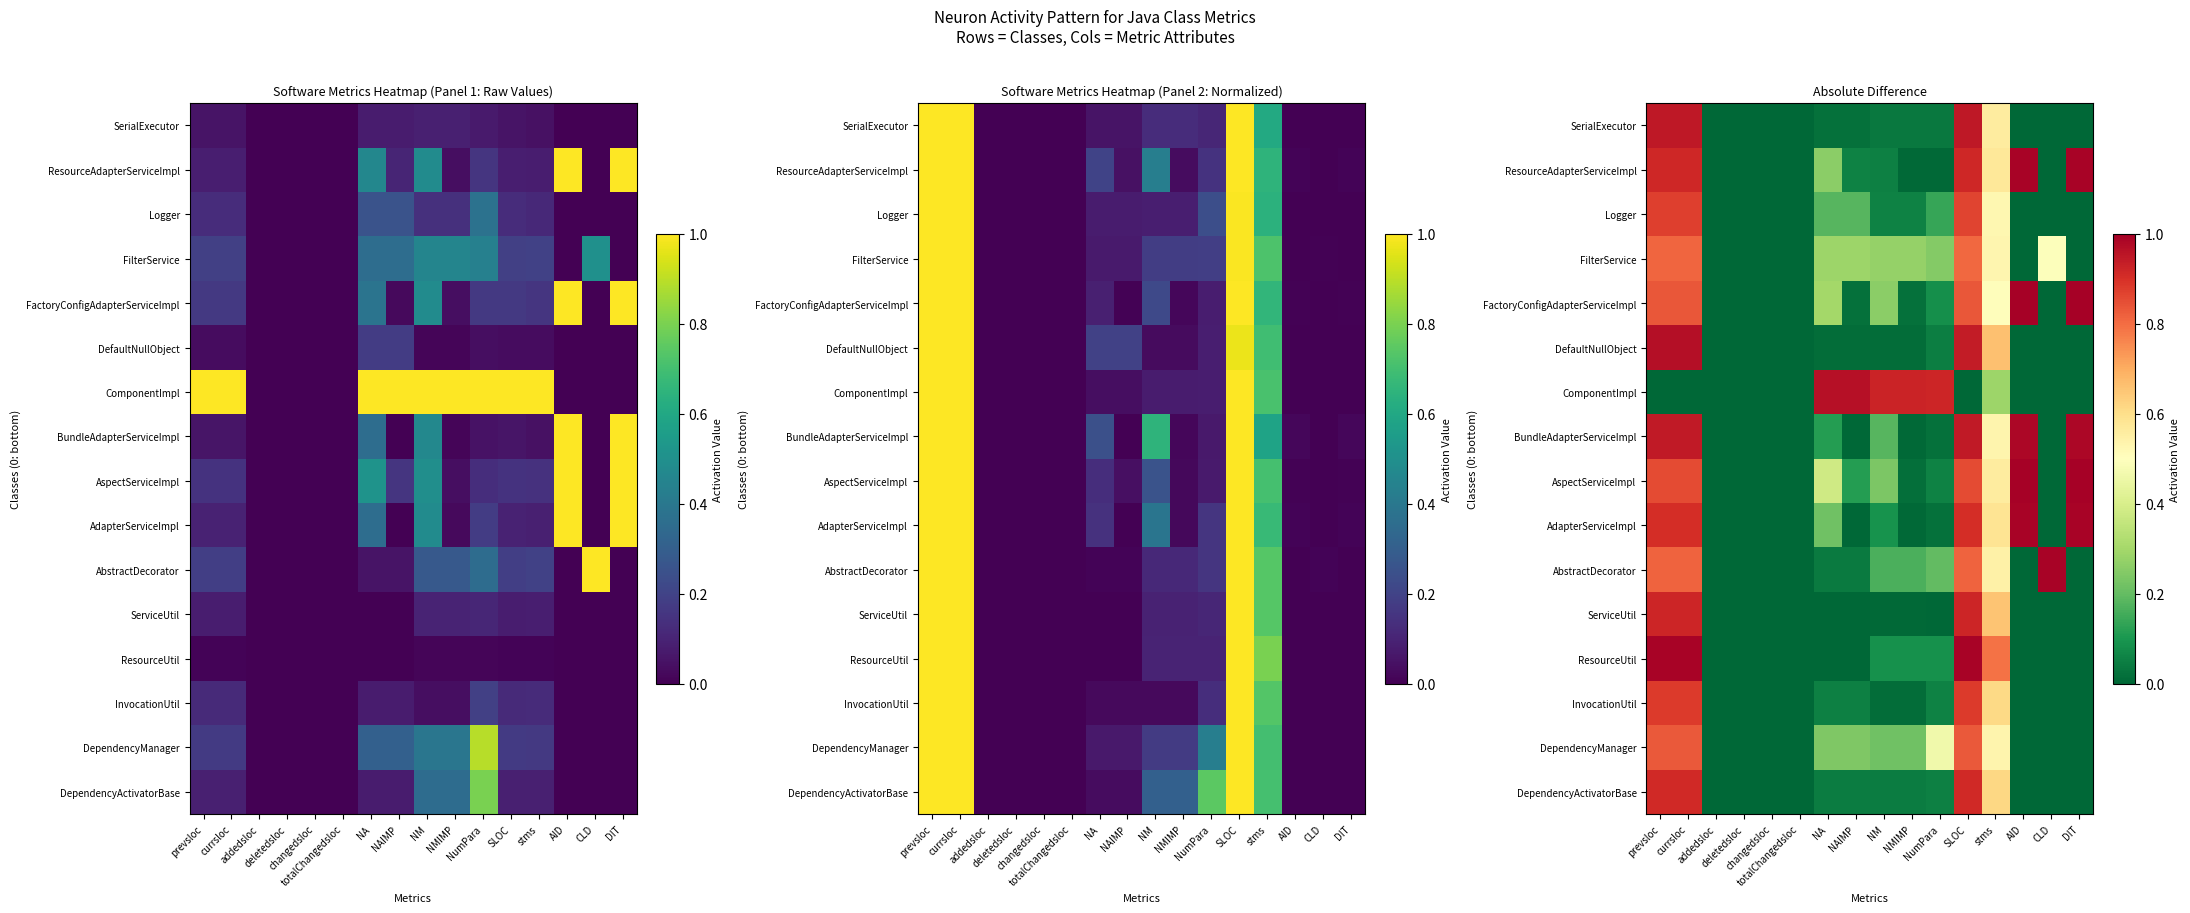

Which has a higher value, addedsloc or NA?

NA